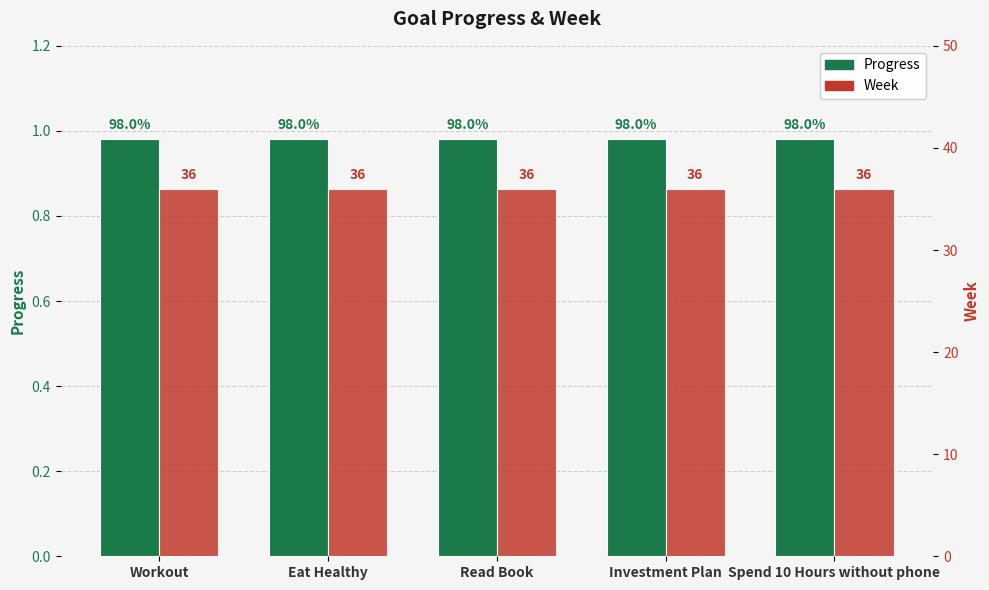

Is it true that Progress equals 1.0 at Workout?

True